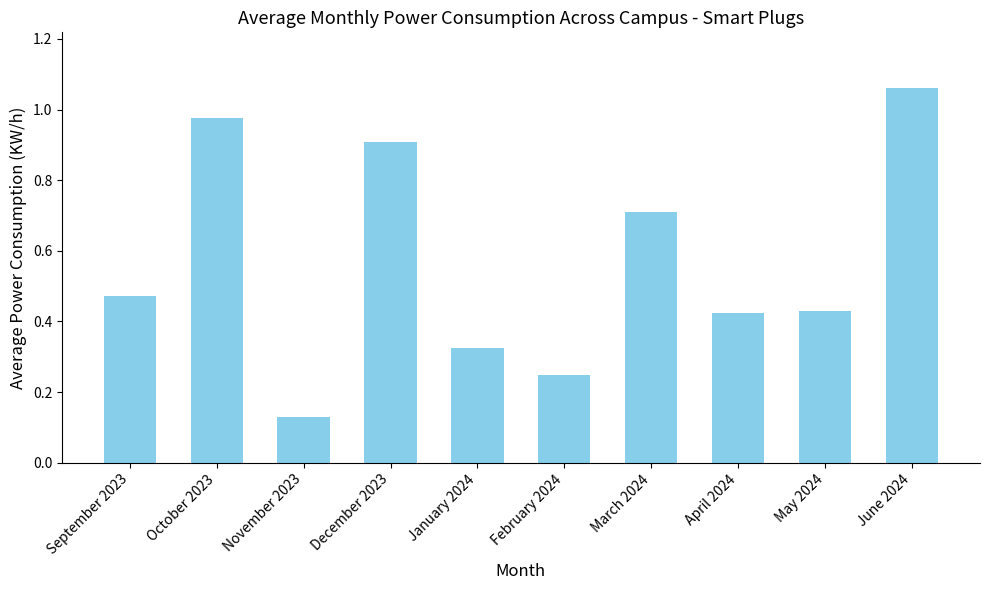

What is the label of the 3rd bar from the left?

November 2023